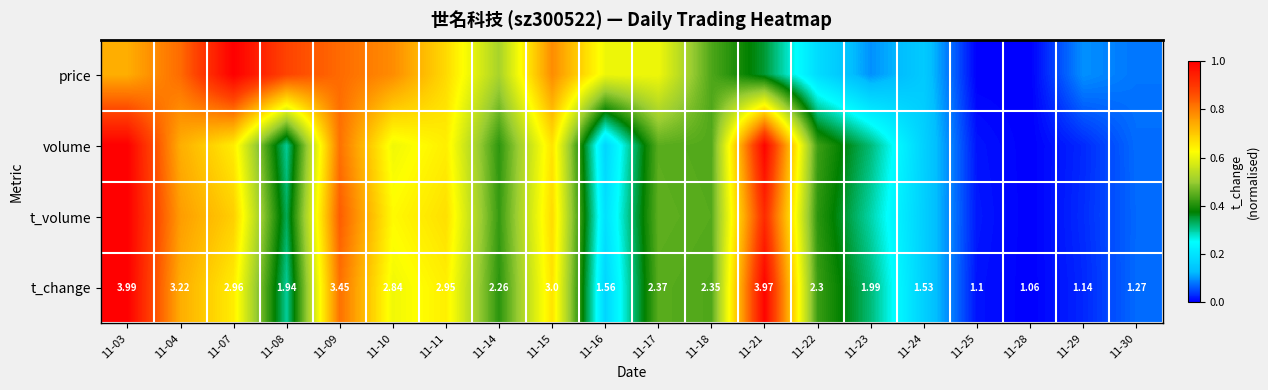

What is the difference between the t_change values at 11-24 and 11-09?

0.7